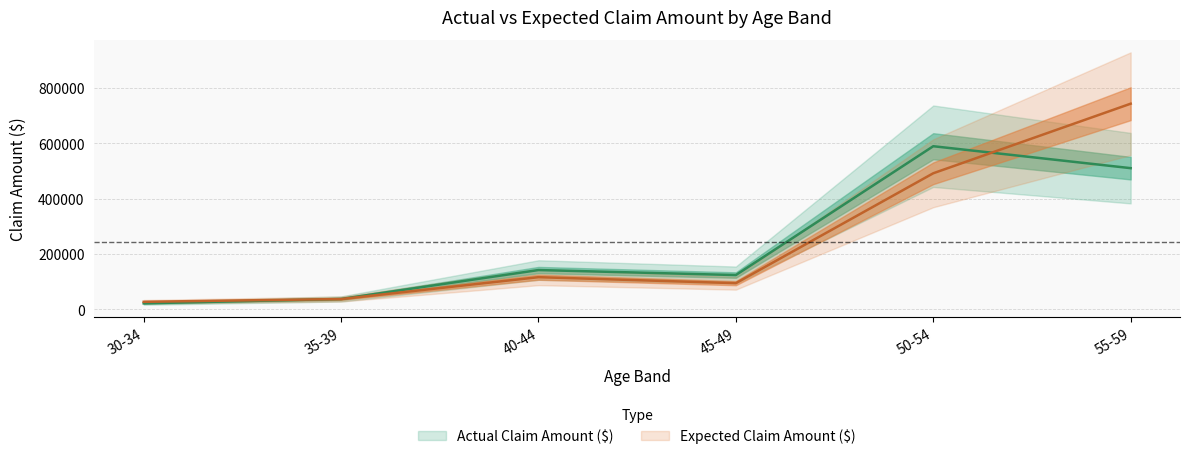

True or false: Expected Claim Amount ($) and Actual Claim Amount ($) intersect in this chart.

True